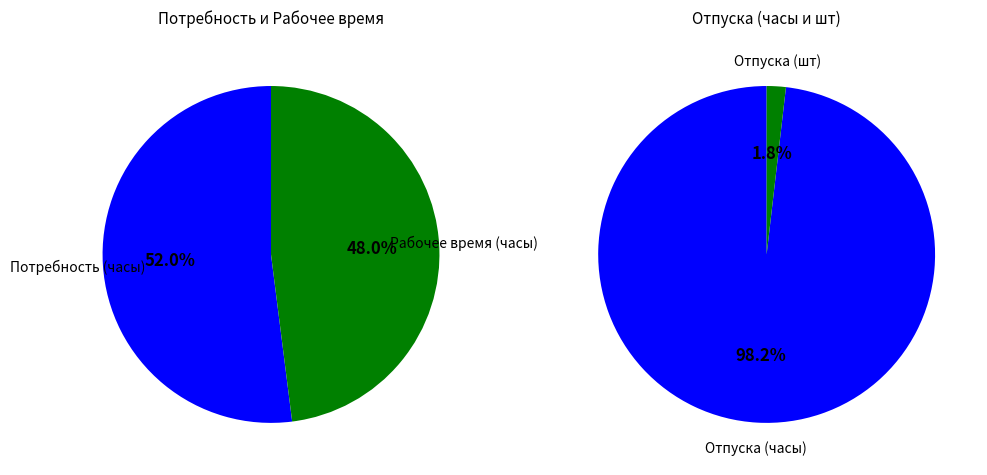

How many segments does this pie chart have?

4